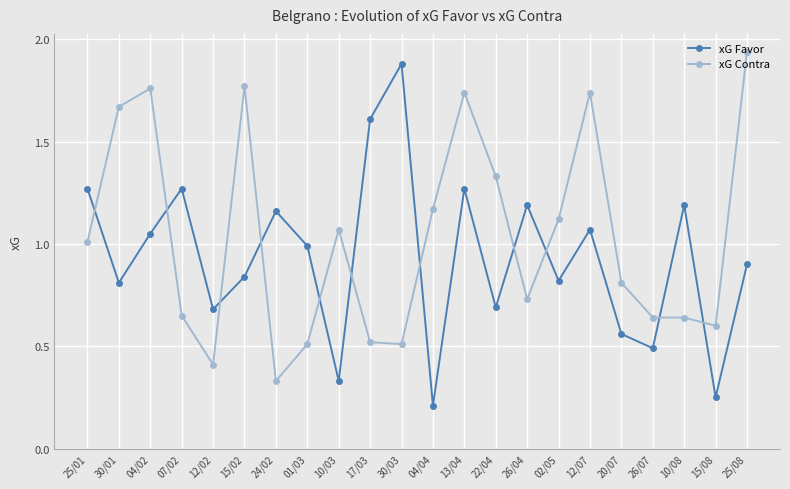

What is the average value of the xG Contra series?

1.0